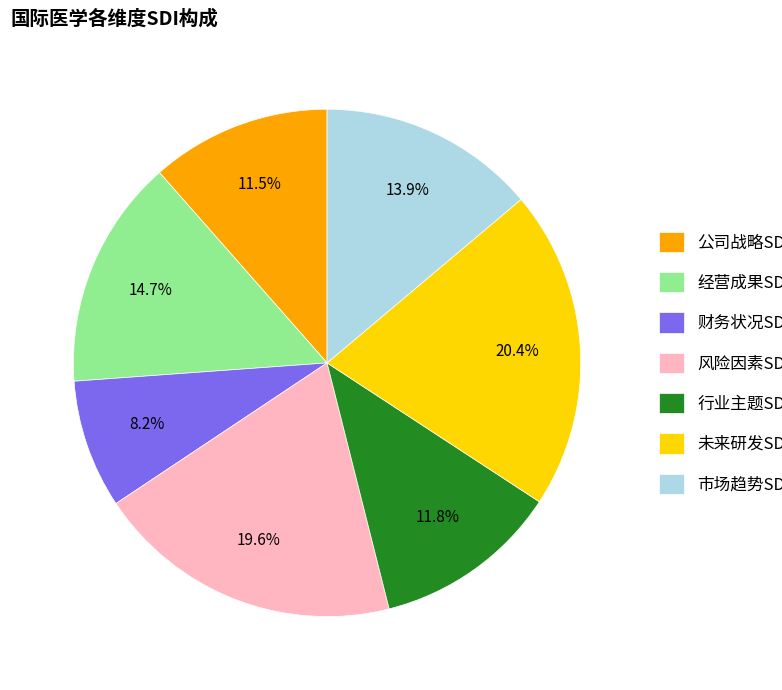

To the nearest percent, what is the difference between the 市场趋势SDI and 风险因素SDI slice percentages?

6%